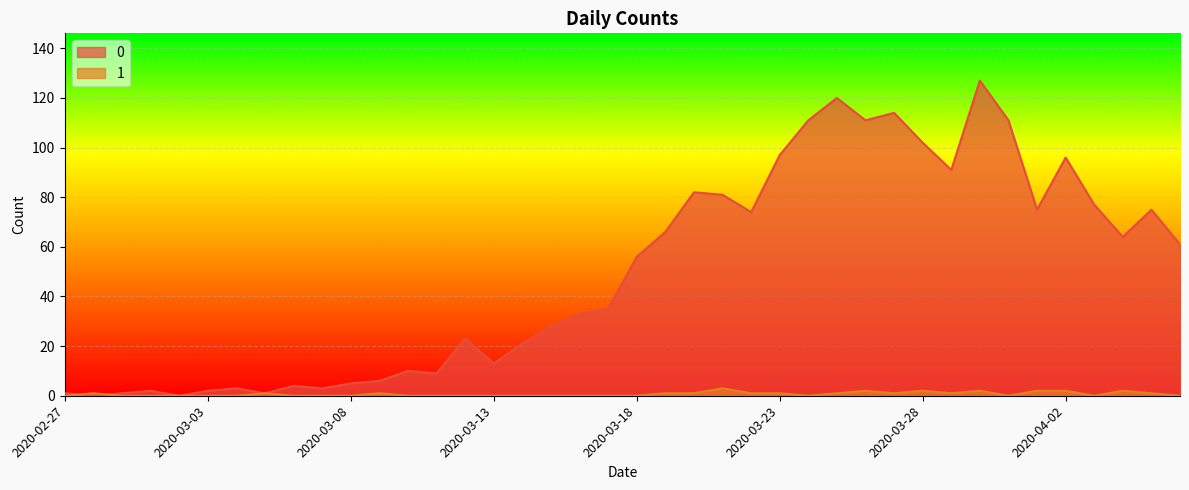

What is the greatest value displayed?

127